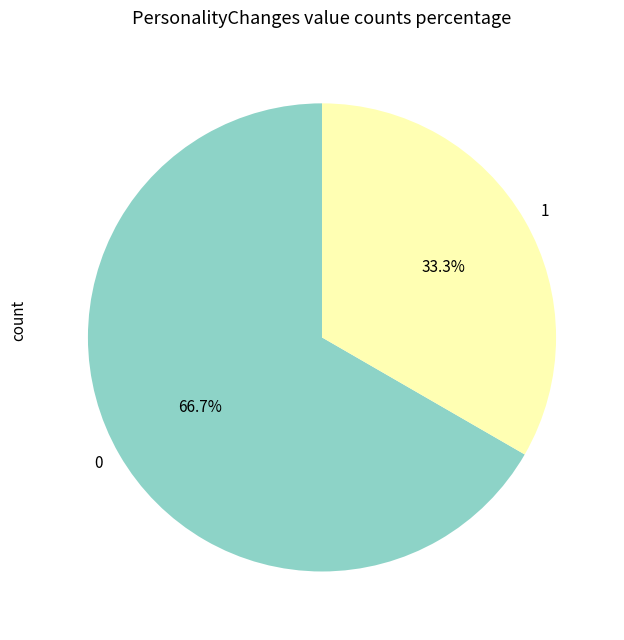

Approximately how many times larger is the value at 0 compared to 1?

2.0